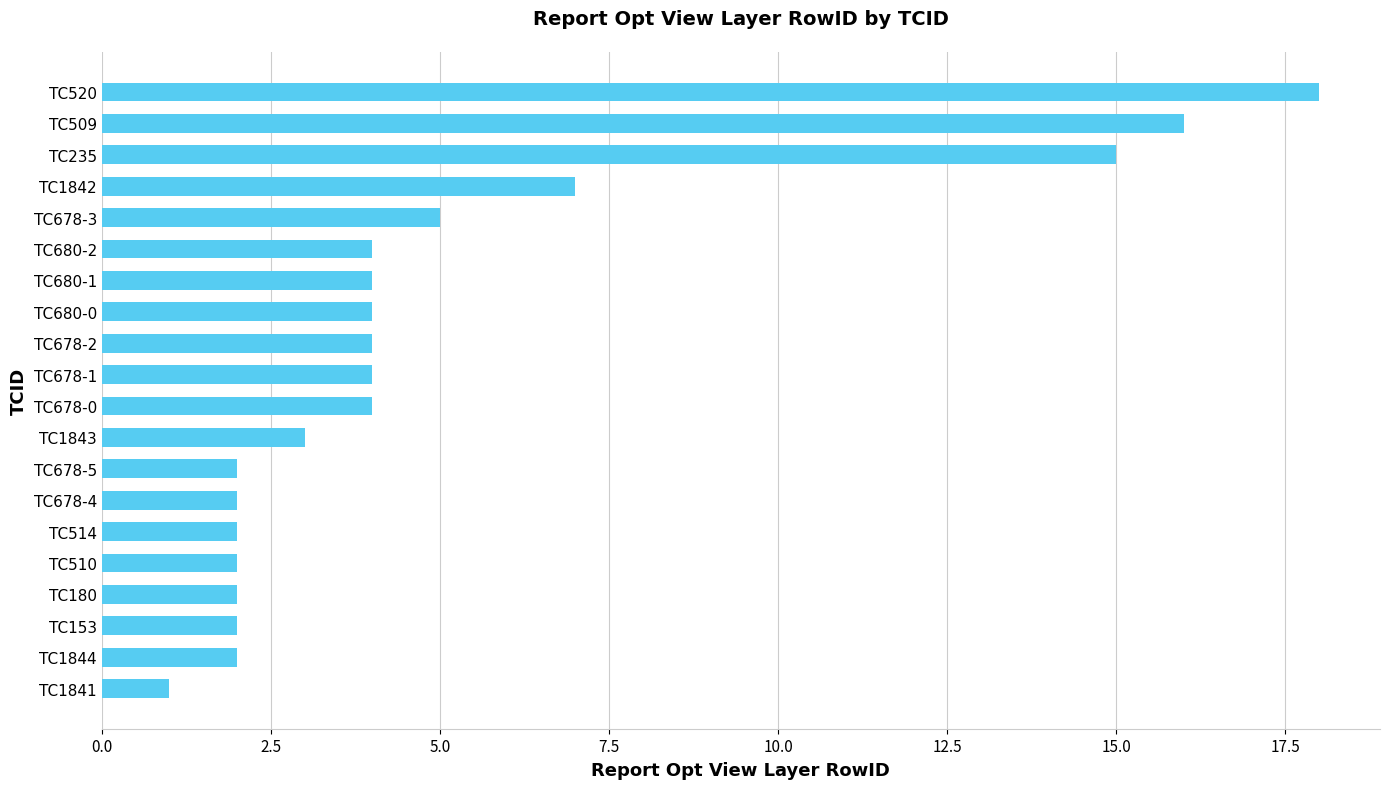

At which label is the value closest to 9?

TC1842